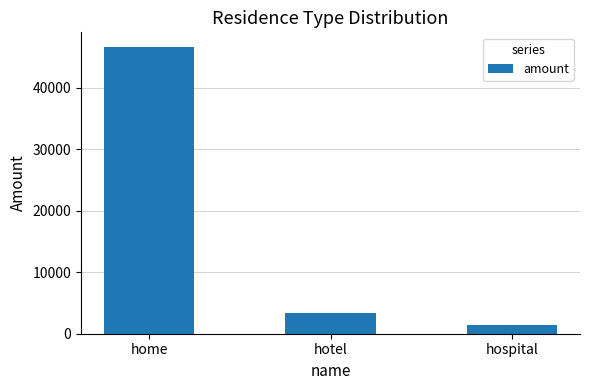

At which label is the value closest to 24018?

hotel